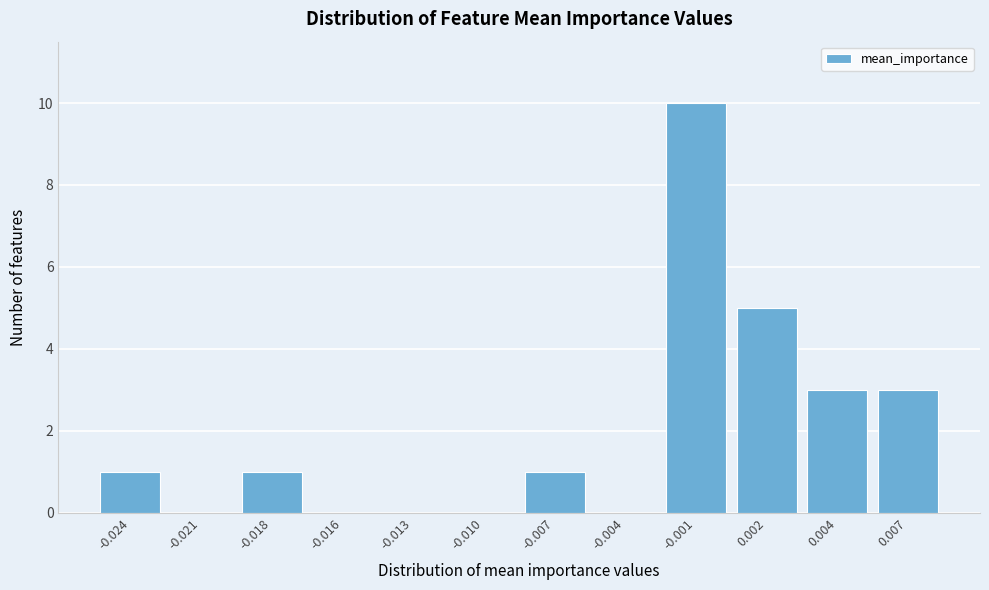

Reading right to left, transcribe all the data shown in this chart.

0.007=3	0.004=3	0.002=5	-0.001=10	-0.004=0	-0.007=1	-0.010=0	-0.013=0	-0.016=0	-0.018=1	-0.021=0	-0.024=1